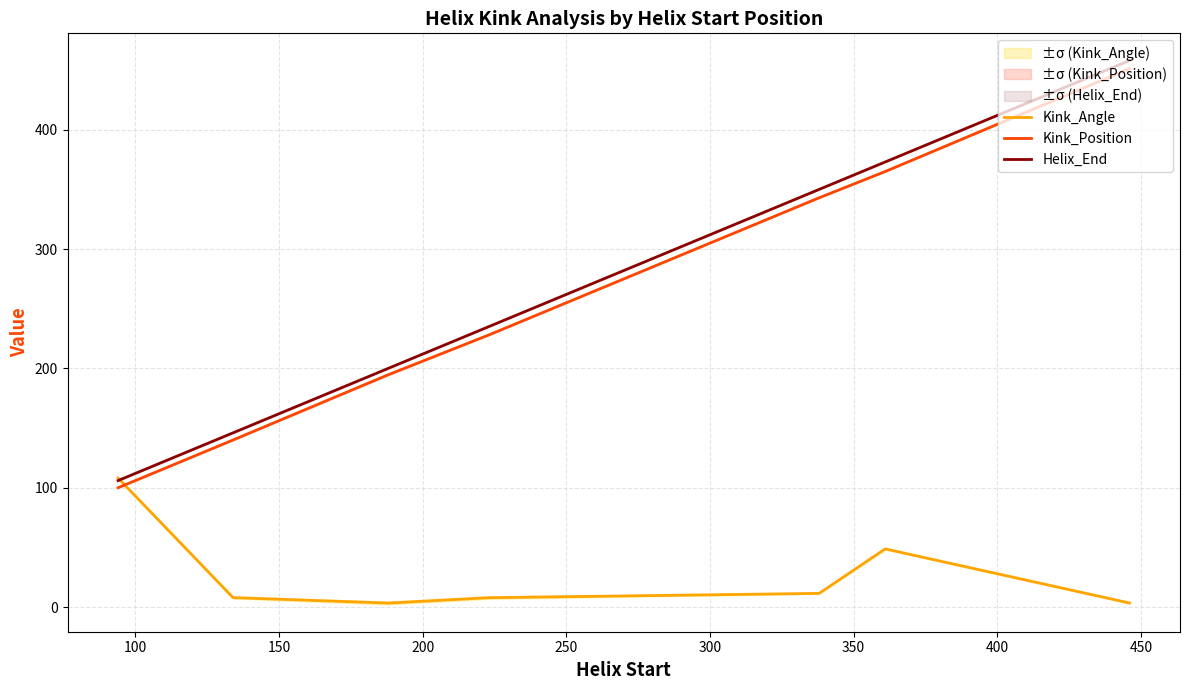

True or false: Kink_Position has more than 1 interior local peaks.

False